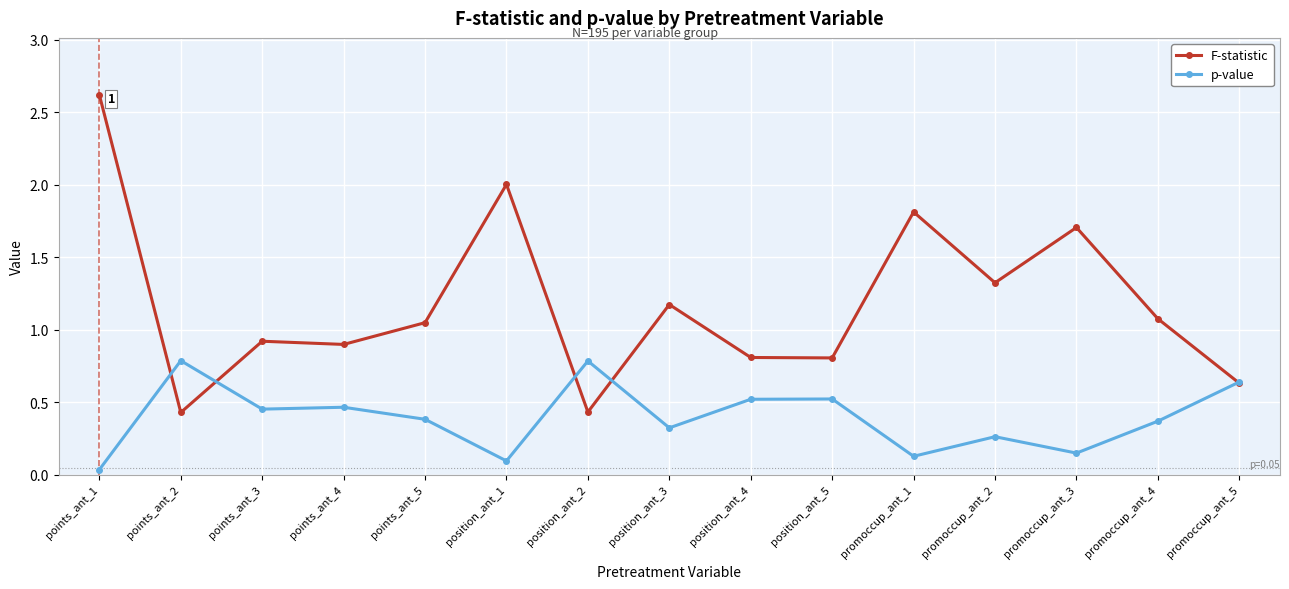

The p-value series shows 1.4 at points_ant_2. True or false?

False